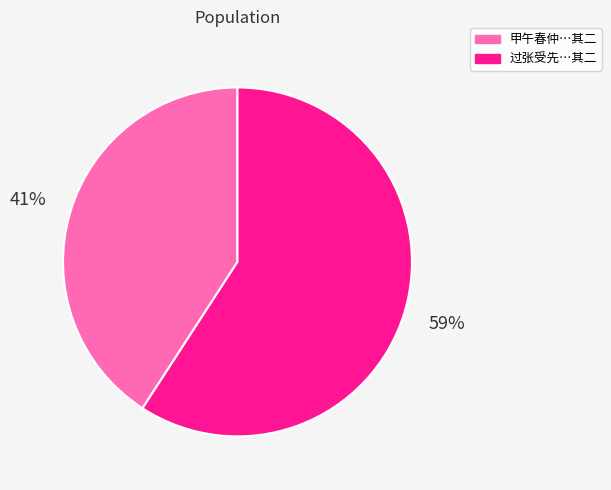

Which category has the smallest portion of the pie?

甲午春仲…其二